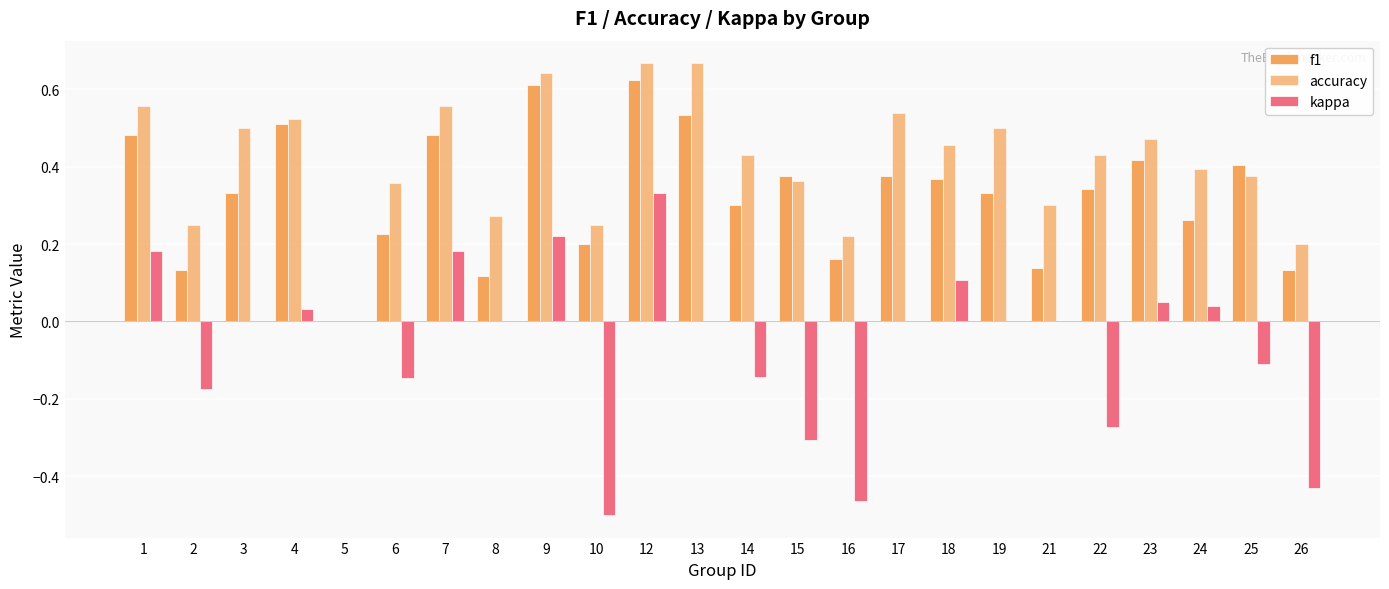

How many positive values does the f1 series have?

23